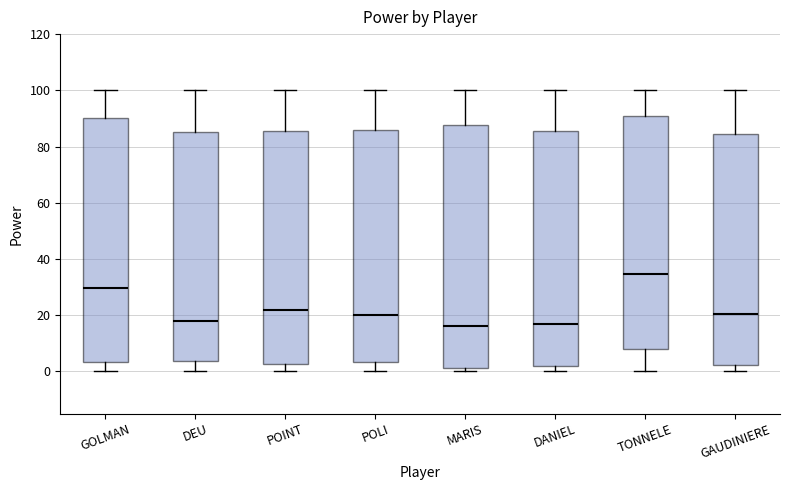

Reading left to right, read every box against the y-axis: the position of its median line, the range the box covers, and the ends of its whiskers. The values are not printed on the chart, so give them approximately, as read against the axis.

GOLMAN: median 30, box 4 to 90, whiskers 0 to 100
DEU: median 18, box 4 to 86, whiskers 0 to 100
POINT: median 22, box 2 to 86, whiskers 0 to 100
POLI: median 20, box 4 to 86, whiskers 0 to 100
MARIS: median 16, box 2 to 88, whiskers 0 to 100
DANIEL: median 18, box 2 to 86, whiskers 0 to 100
TONNELE: median 34, box 8 to 90, whiskers 0 to 100
GAUDINIERE: median 20, box 2 to 84, whiskers 0 to 100